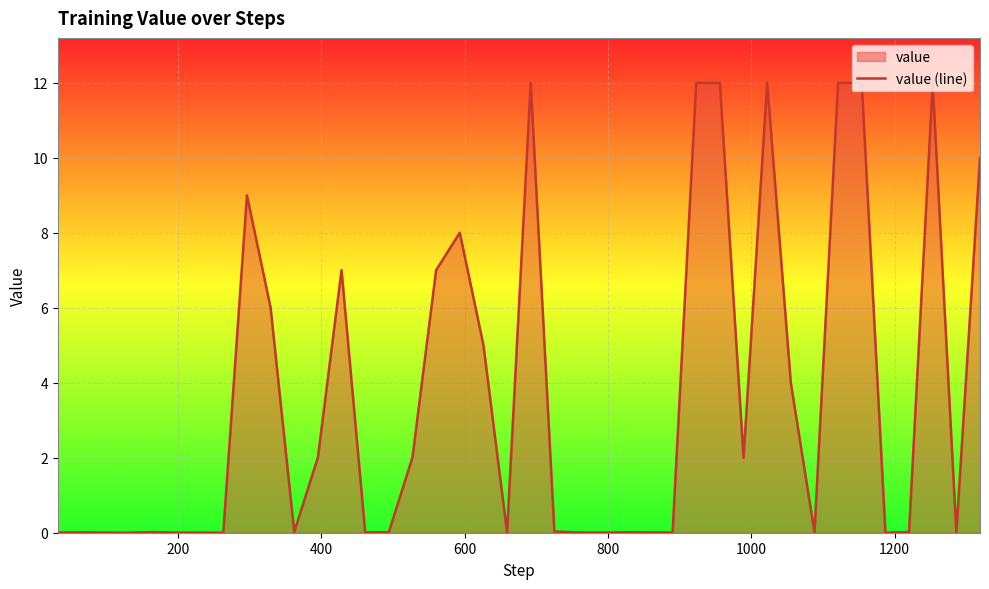

What is the greatest value displayed?

12.0